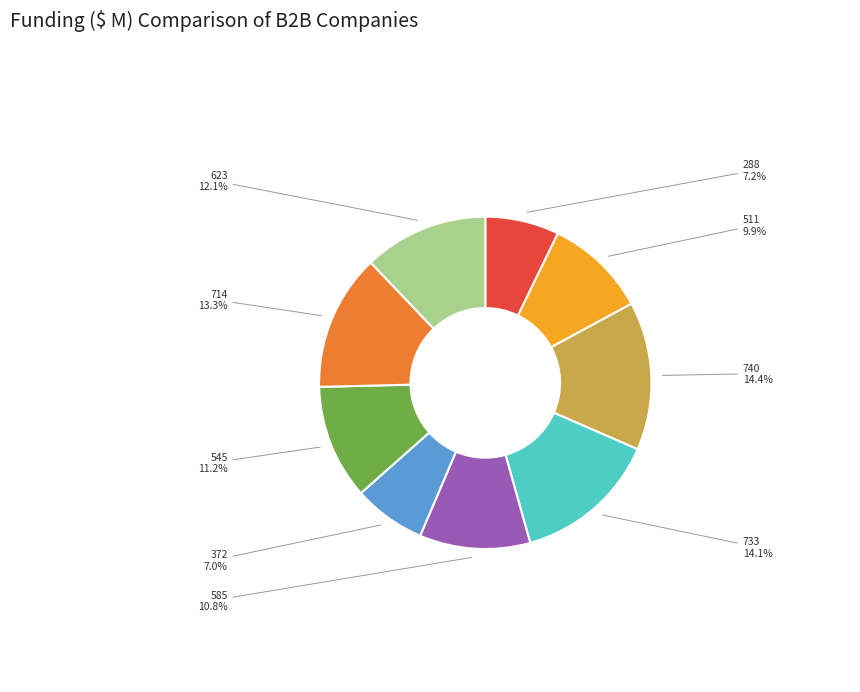

Does any single category account for the majority?

No